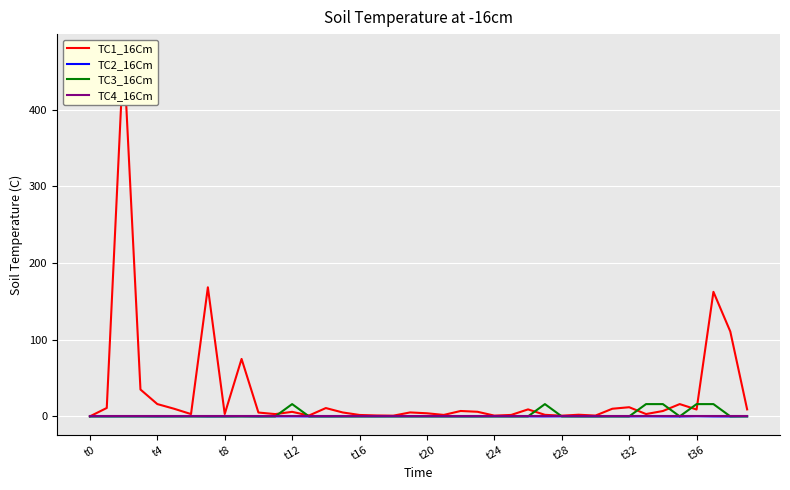

The TC4_16Cm series shows 0.0 at t24. True or false?

True